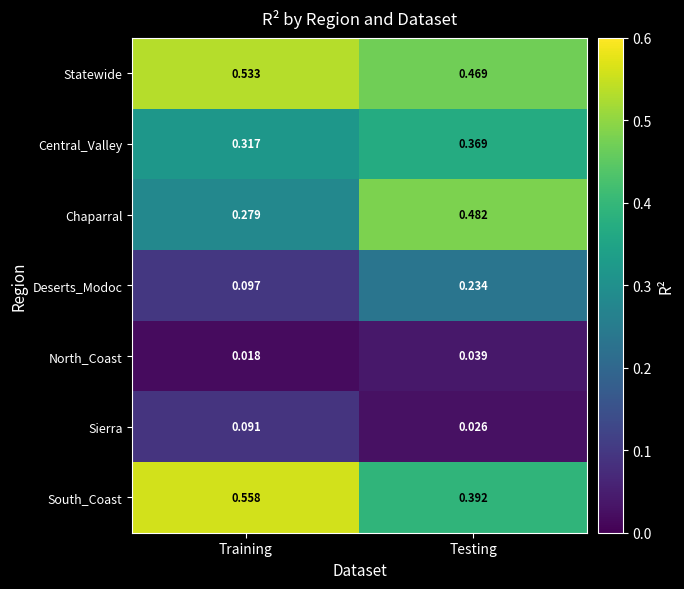

Rank the series at Testing from lowest to highest value.

Sierra, North_Coast, Deserts_Modoc, Central_Valley, South_Coast, Statewide, Chaparral